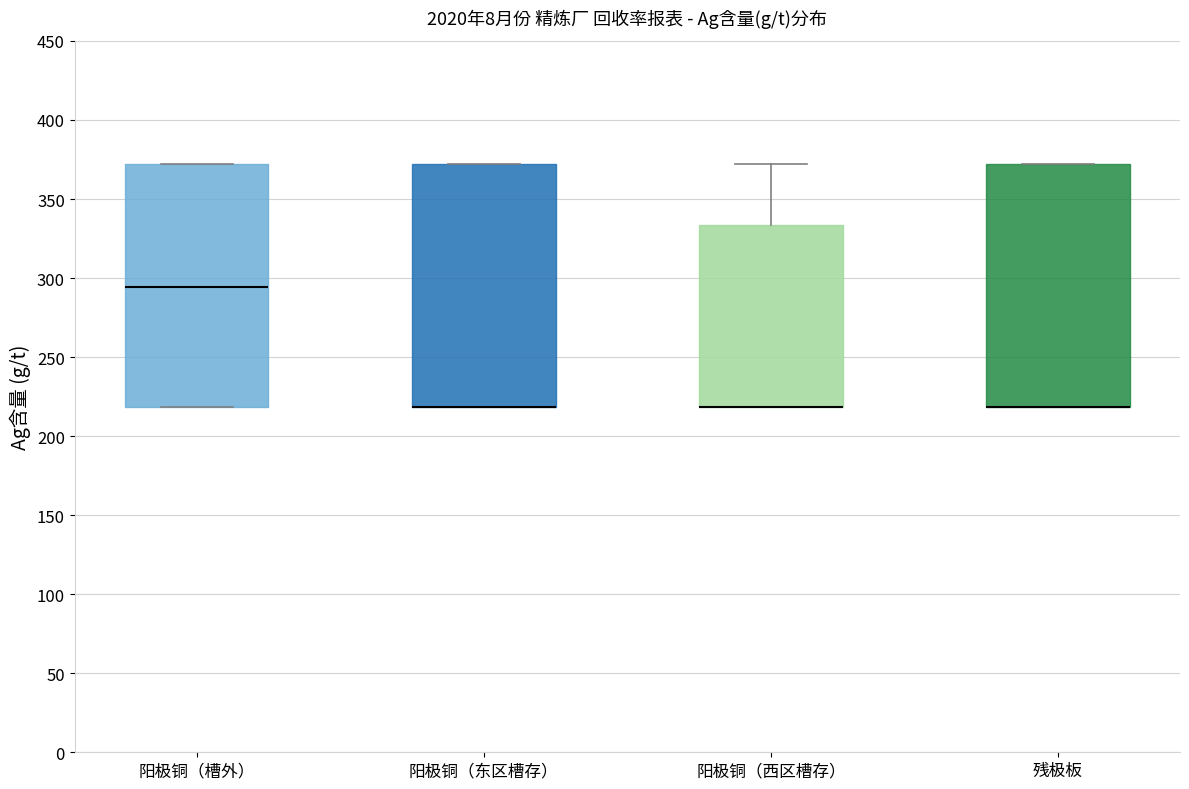

Reading left to right, transcribe this box plot: for each box, give where its median line is, the range the box spans, and where its two whiskers end, as read against the y-axis. The values are not printed on the chart, so give them approximately, as read against the axis.

阳极铜（槽外）: median 295, box 220 to 370, whiskers 220 to 370
阳极铜（东区槽存）: median 220 (drawn on the box's lower edge), box 220 to 370, whiskers 220 to 370
阳极铜（西区槽存）: median 220 (drawn on the box's lower edge), box 220 to 335, whiskers 220 to 370
残极板: median 220 (drawn on the box's lower edge), box 220 to 370, whiskers 220 to 370